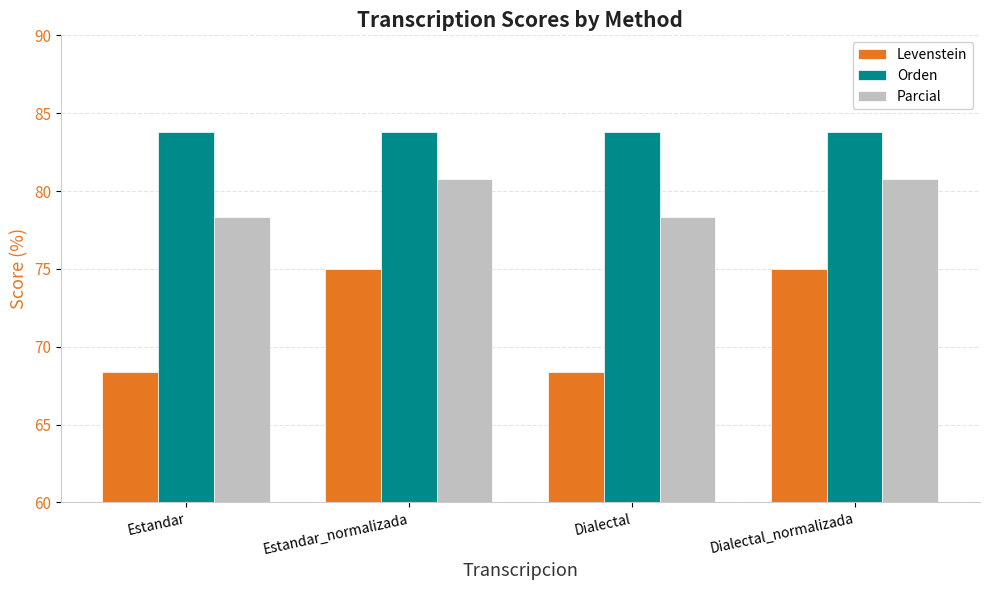

What is the minimum value shown in the chart?

68.4